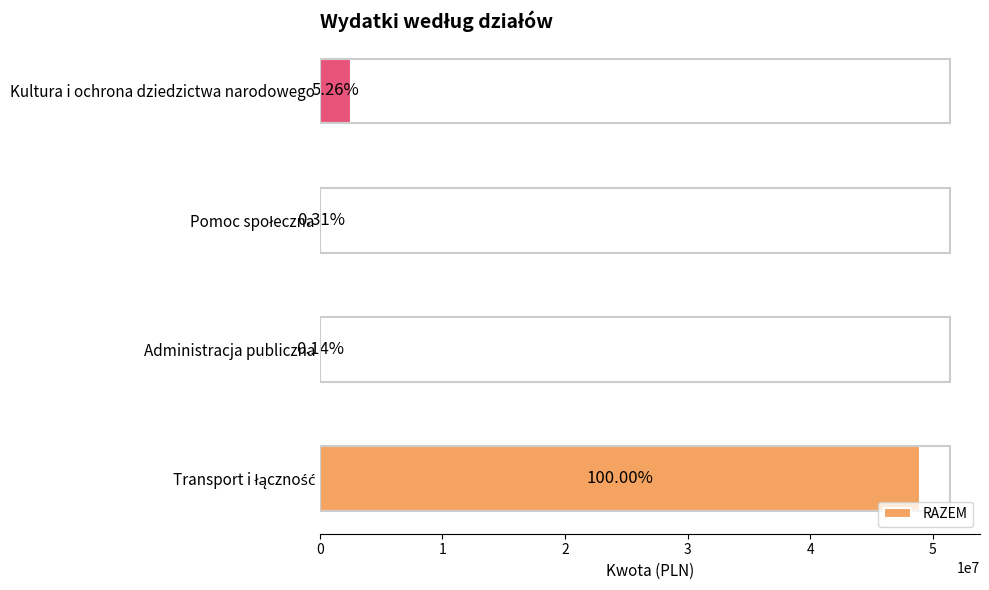

What is the difference between the maximum and second lowest values?

48809870